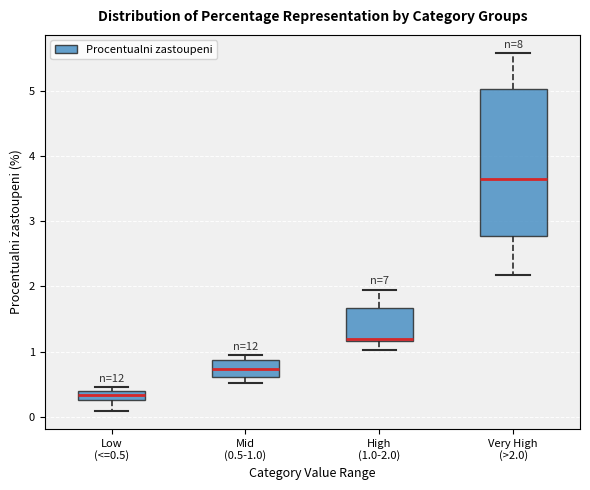

Which box is the tallest, from its lower edge to its upper edge?

Very High (>2.0)